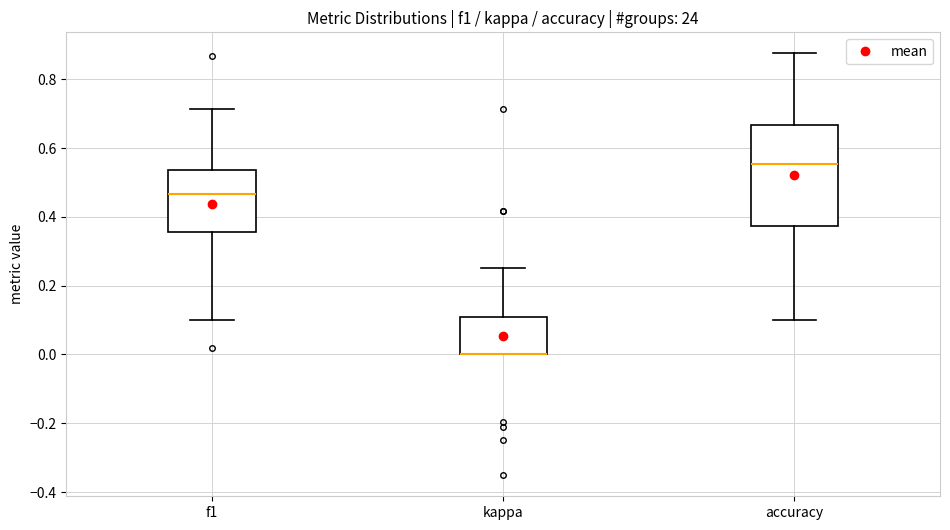

Where does the lower whisker of the box for f1 end on the y-axis? The values are not printed on the chart, so give them approximately, as read against the axis.

0.10